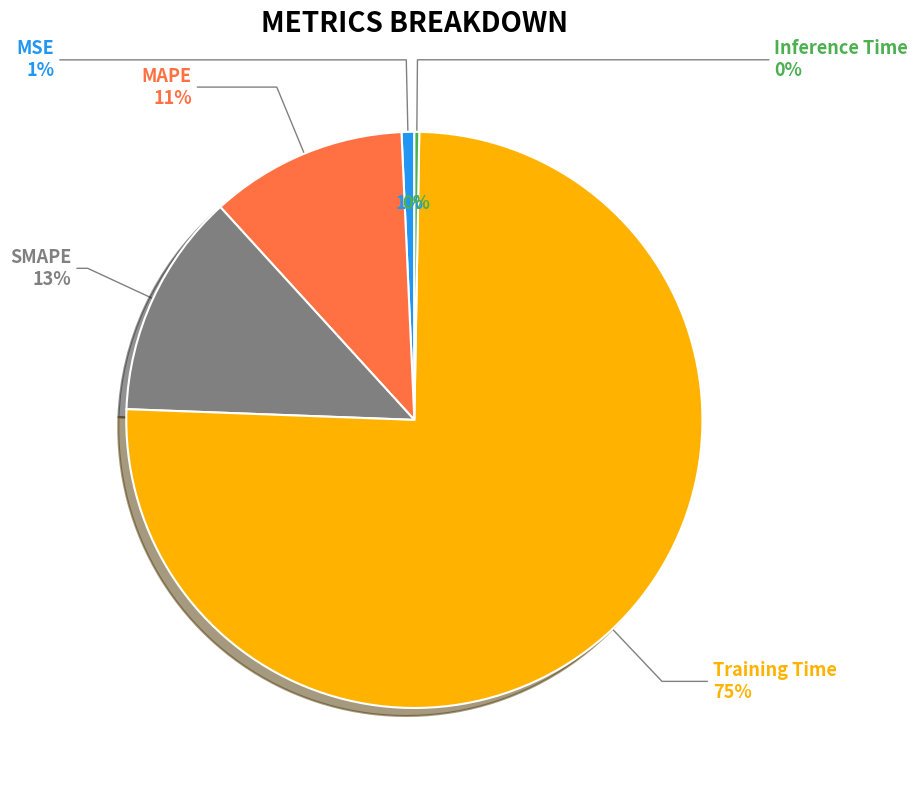

Count the number of slices in the pie.

5